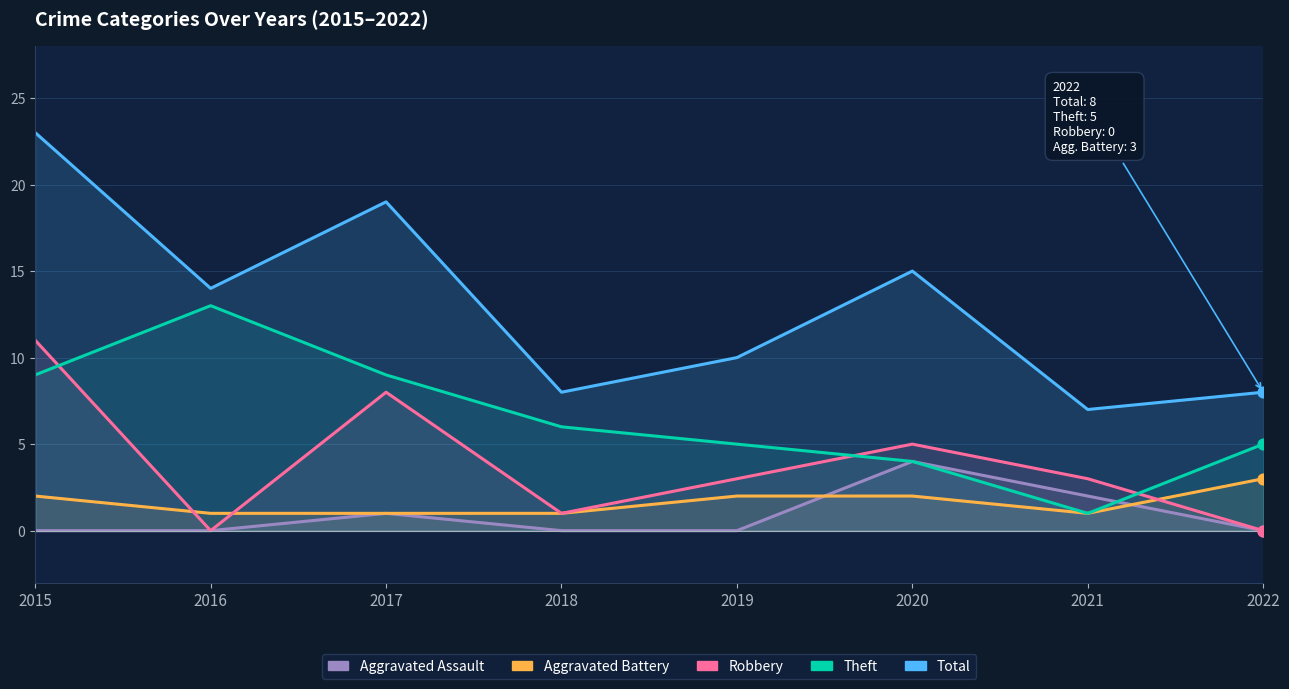

Which series has the largest total across all categories?

Total